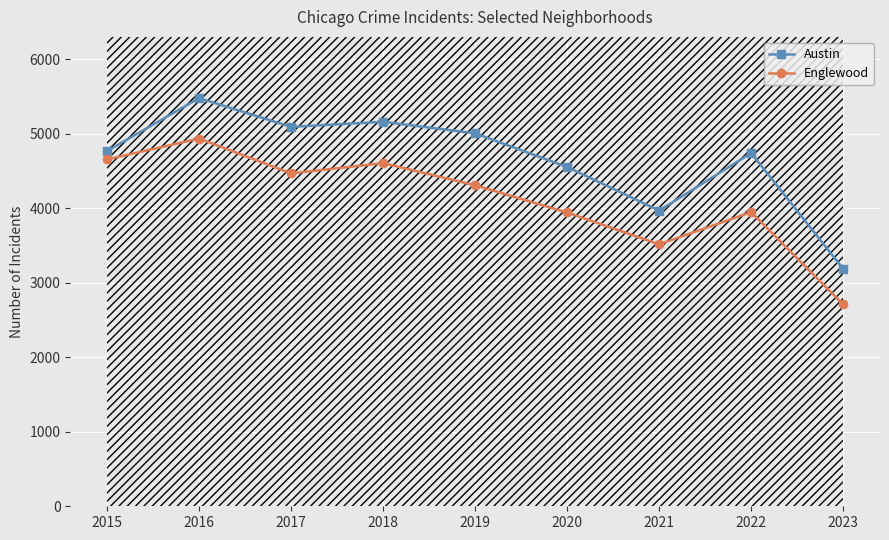

What is the difference between the highest and lowest values at 2023?

479